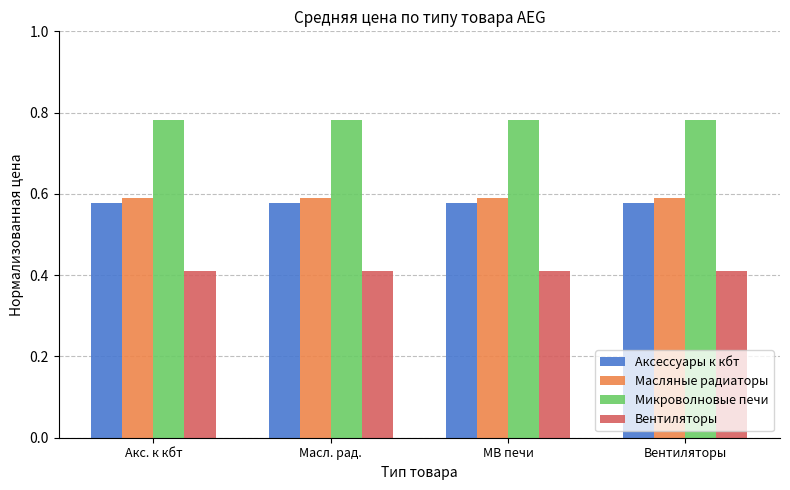

What is the sum of all Вентиляторы values?

1.6